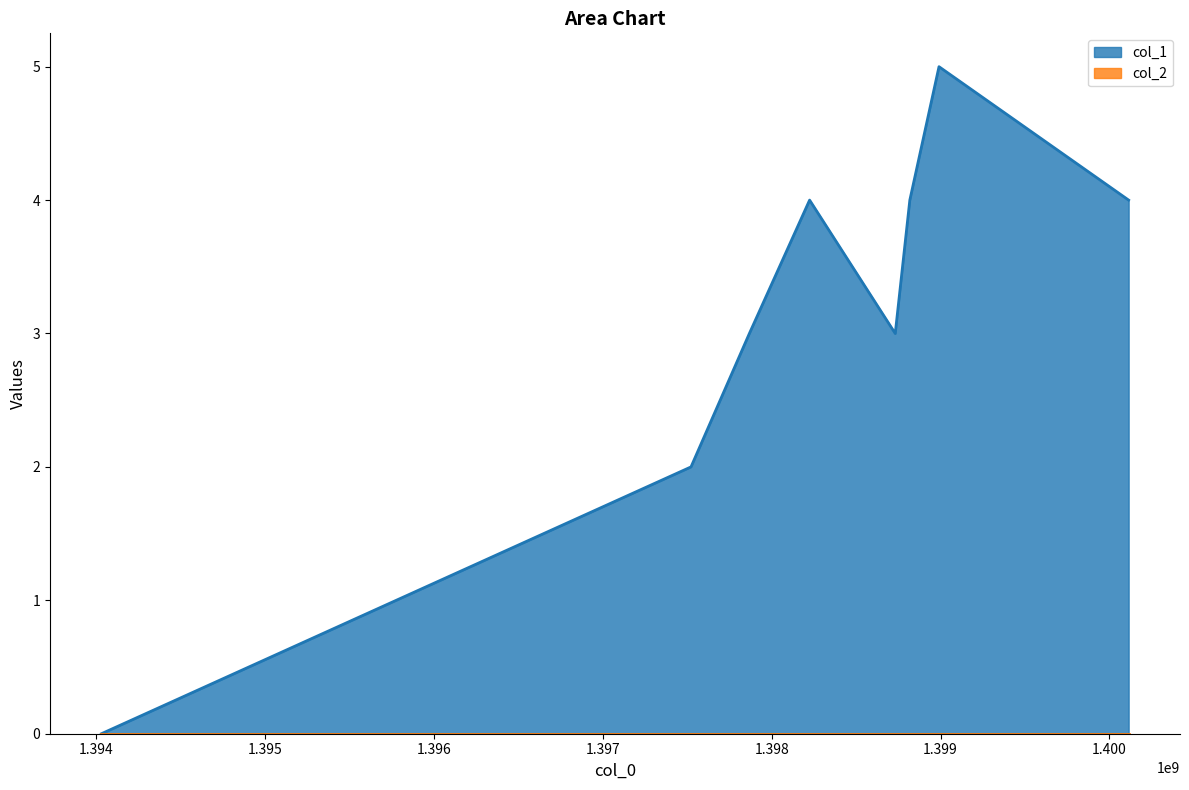

Which series has the largest total across all categories?

col_1